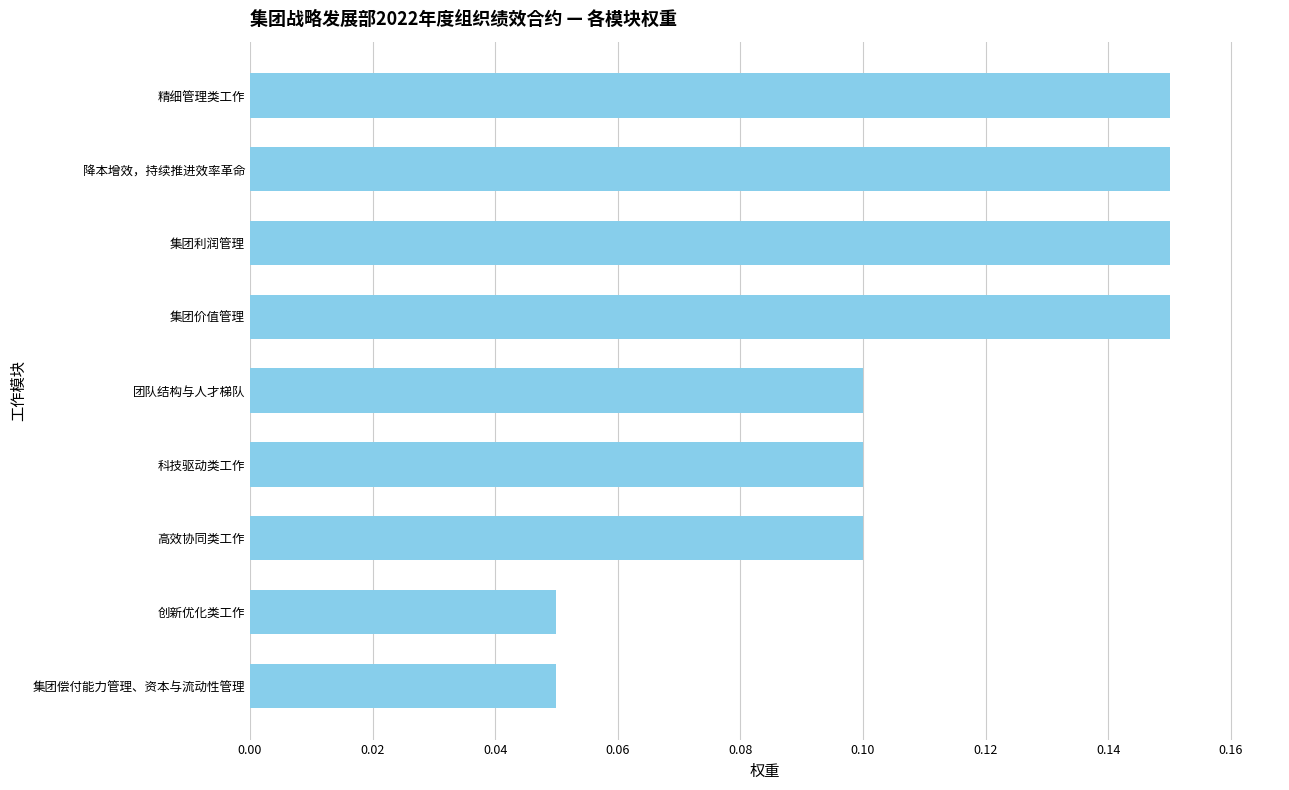

Is it true that the value at 高效协同类工作 is 0.1?

True